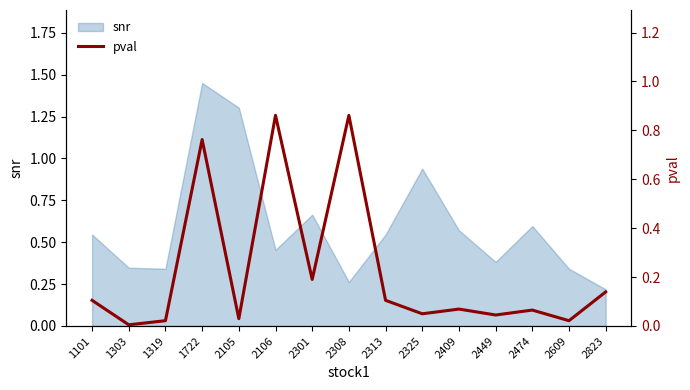

At which label does snr reach its minimum?

2823